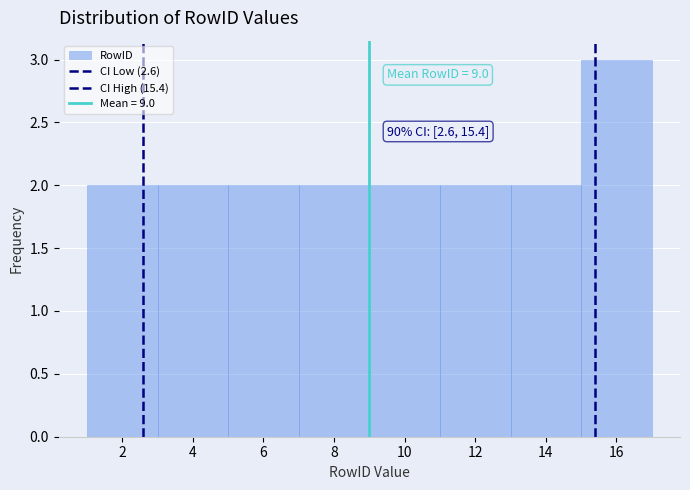

Which range on the x-axis has the tallest bar?

15 to 17